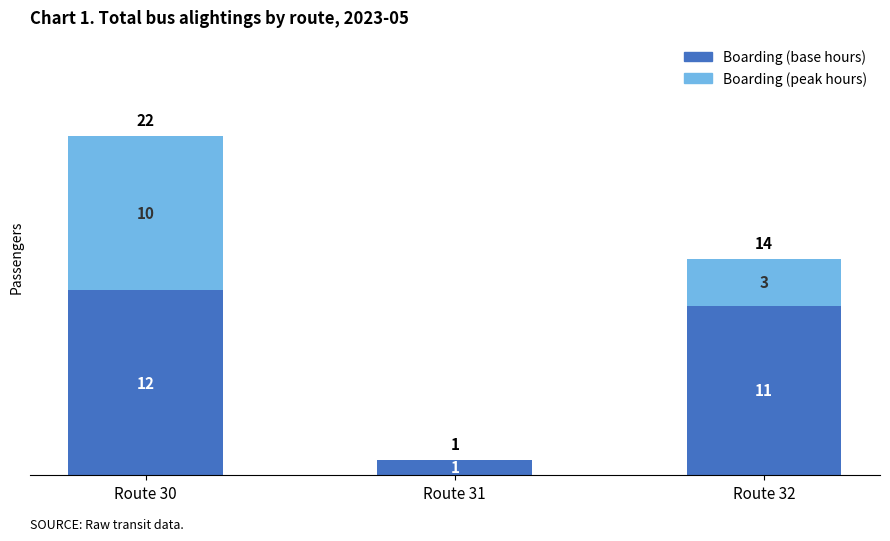

How many categories are shown in the chart?

3